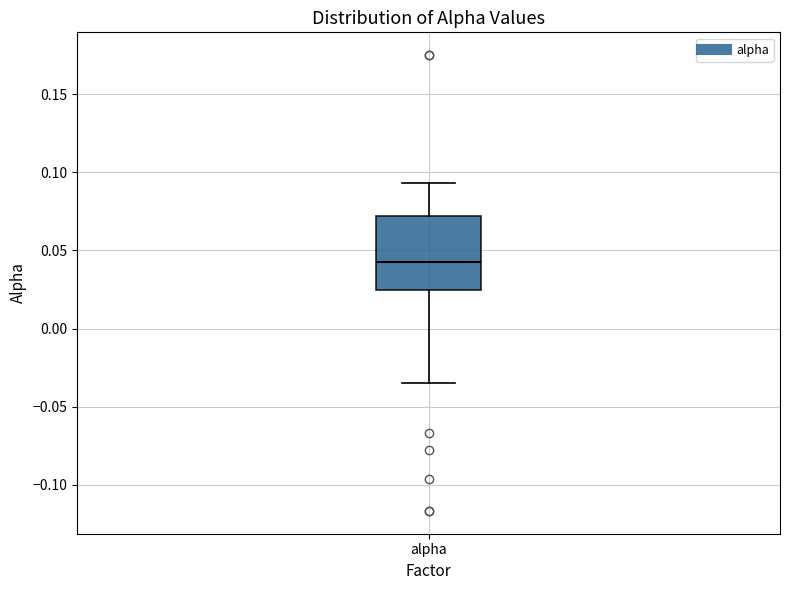

Where does the lower whisker of the box for alpha end on the y-axis? The values are not printed on the chart, so give them approximately, as read against the axis.

-0.035